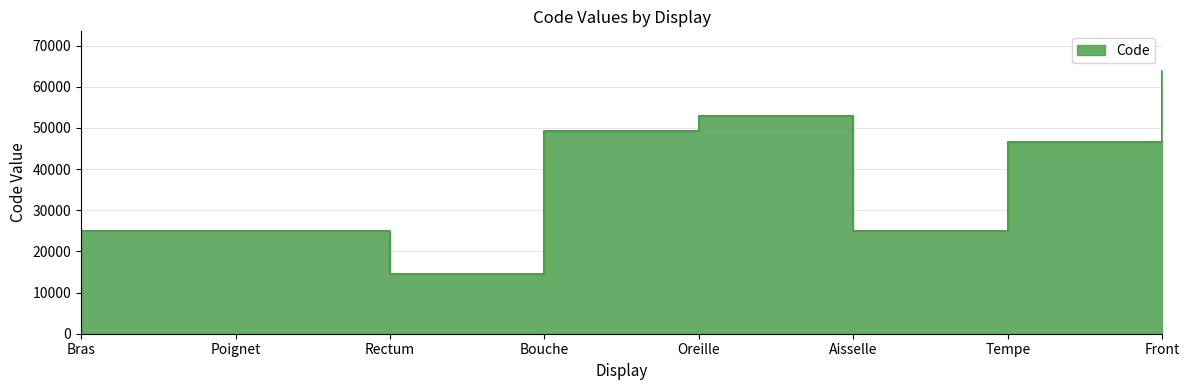

What is the smallest value displayed?

14544